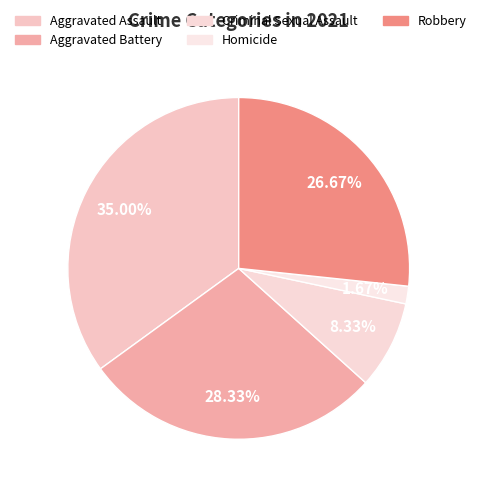

Is it true that Aggravated Battery is 28% of the pie?

True